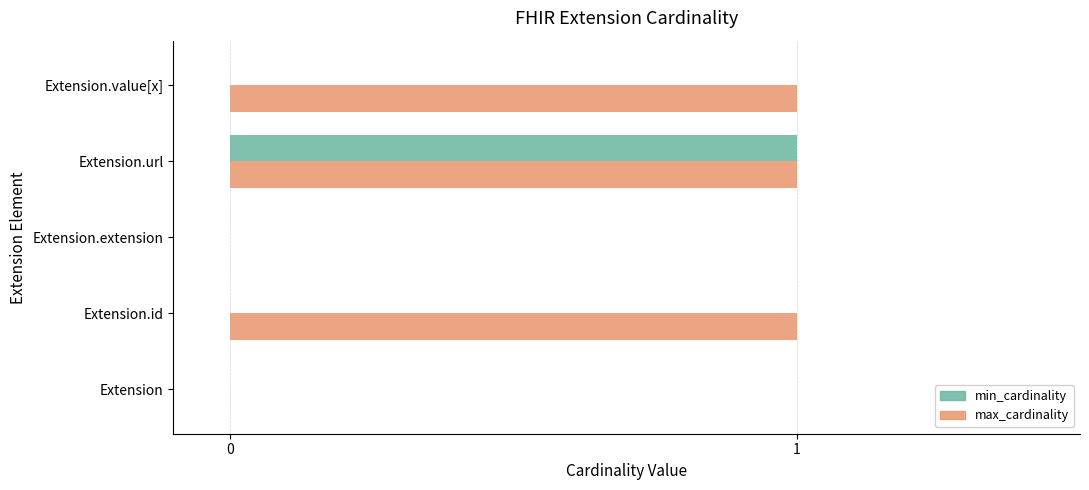

Between Extension.extension and Extension.value[x], which series saw the biggest shift?

max_cardinality